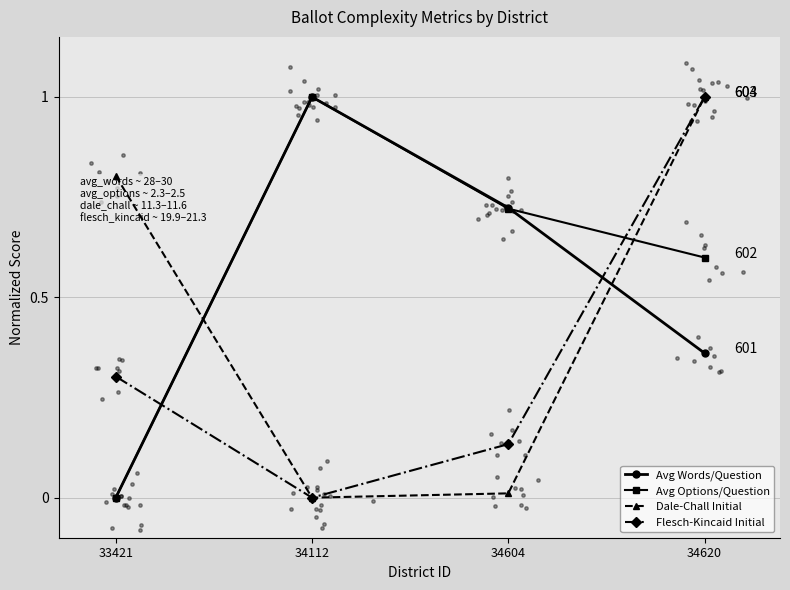

Which series reaches the maximum Y coordinate?

Avg Words/Question